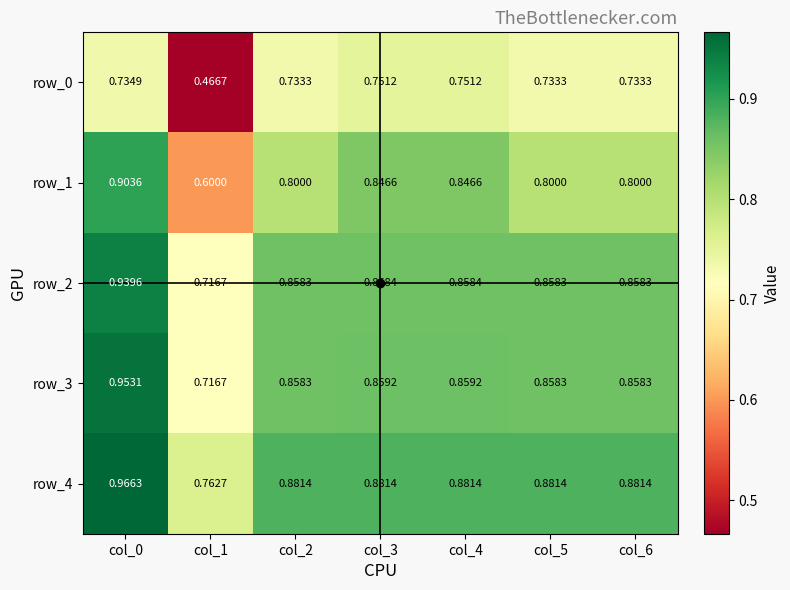

Is the value of row_4 at col_0 greater than the value of row_1 at col_3?

Yes